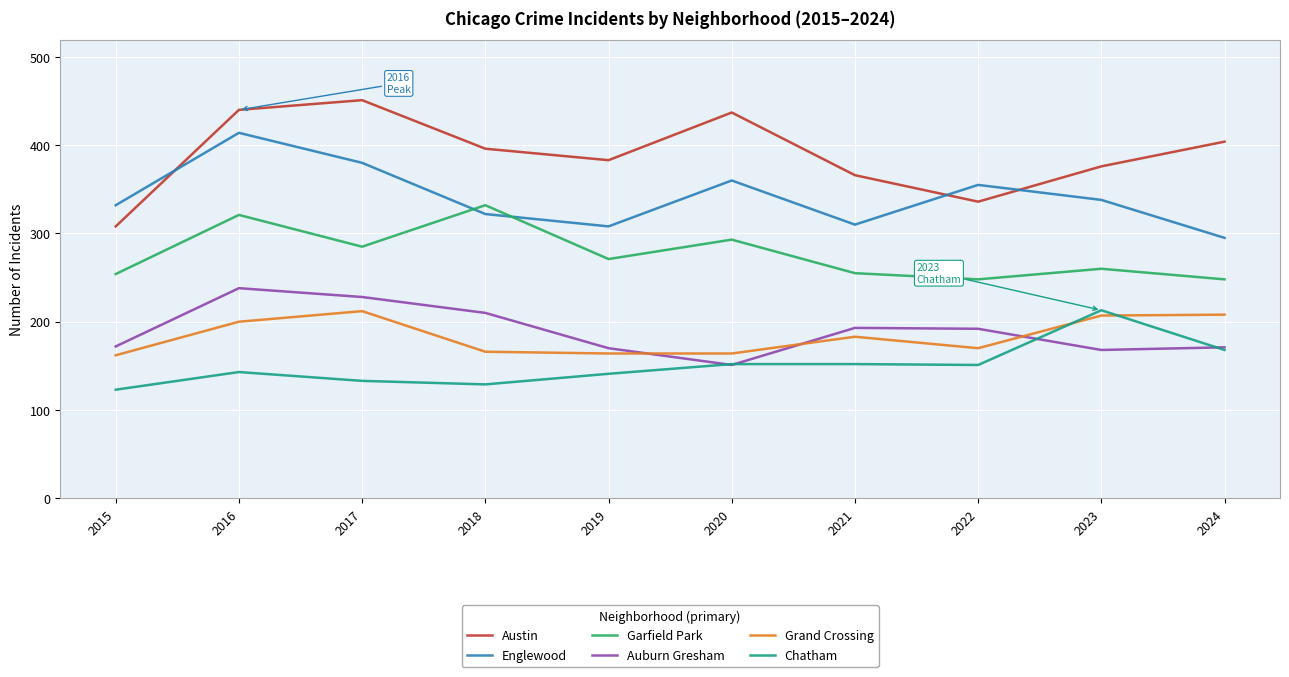

What is the difference between the maximum and minimum values in the Grand Crossing series?

50